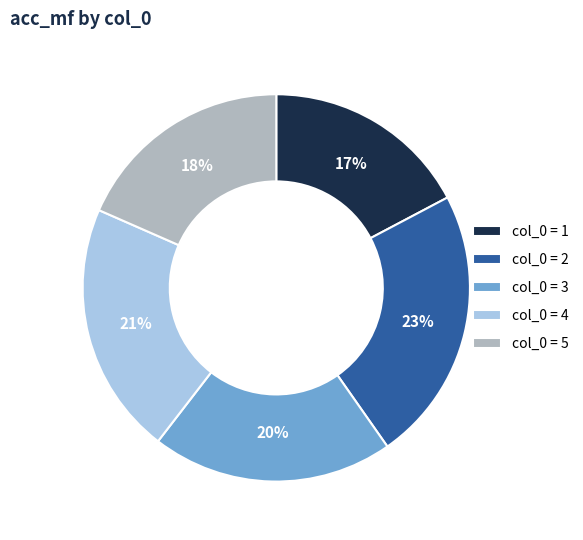

To the nearest percent, what is the average slice percentage?

20%